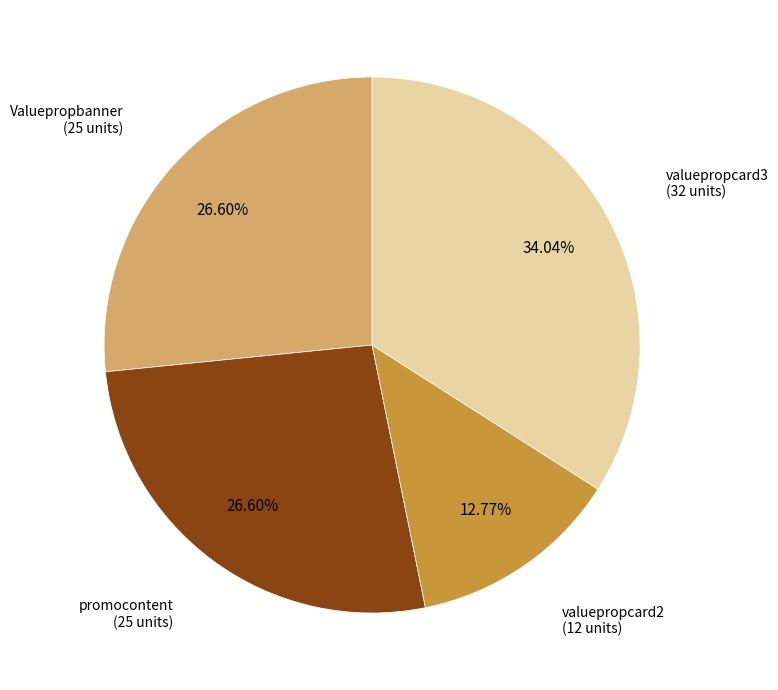

Is there any slice that represents more than half of the pie?

No